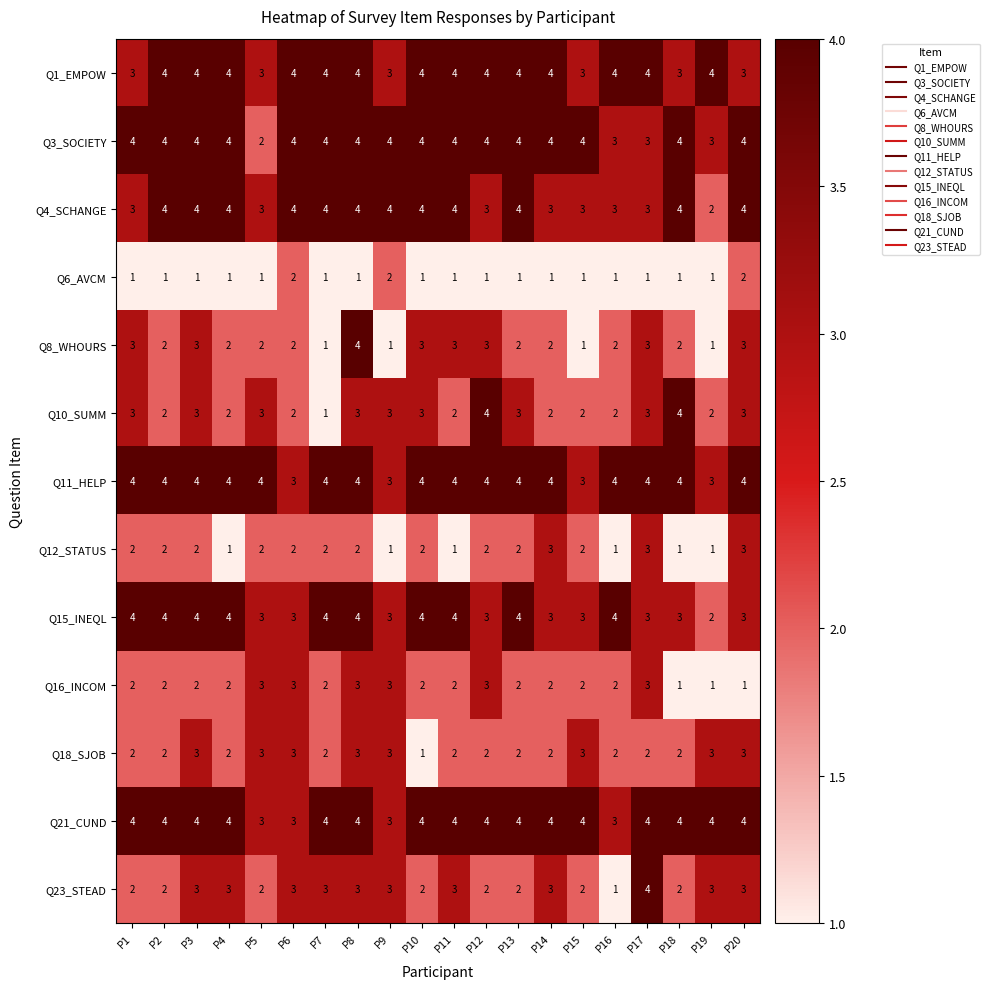

How many Q10_SUMM values are between 2 and 3?

17